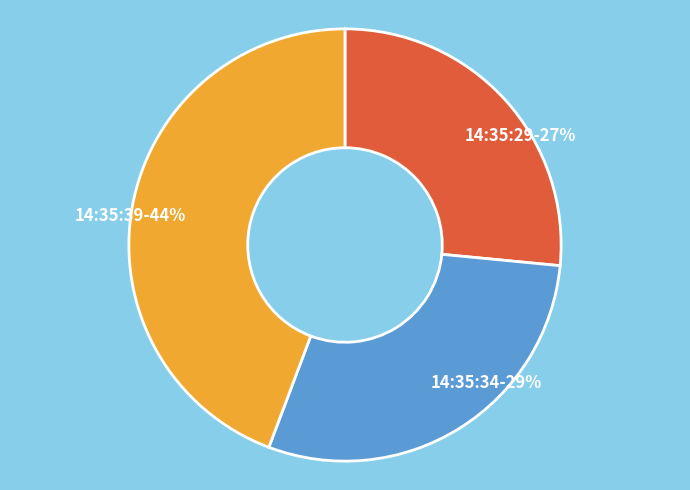

Is 14:35:29 the majority of the pie?

No